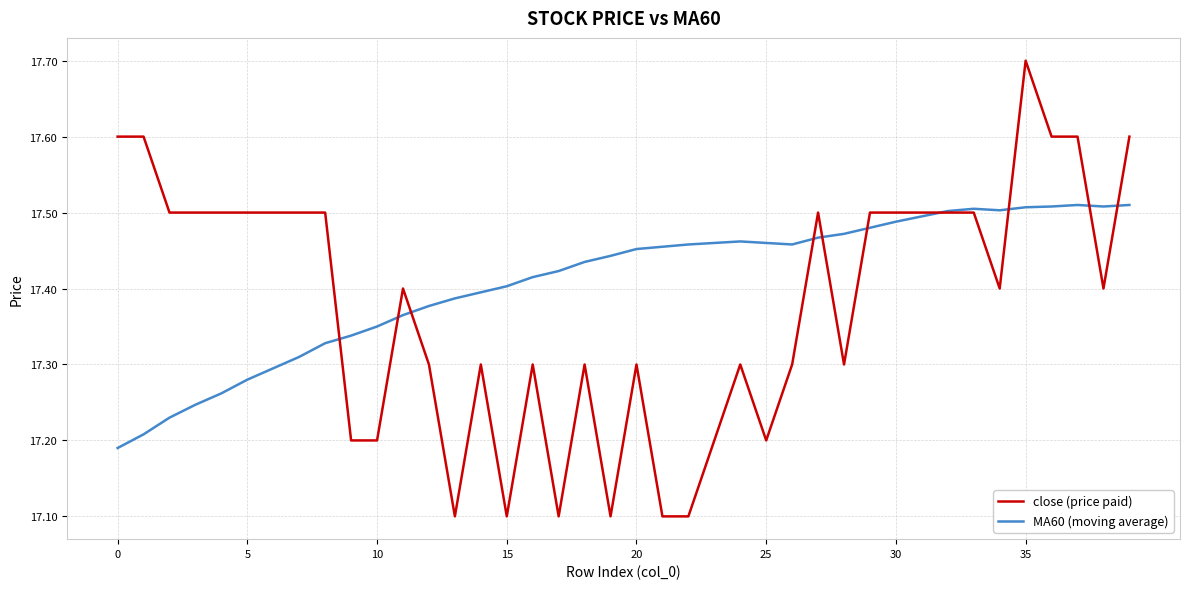

Which series has the largest range (max minus min)?

close (price paid)